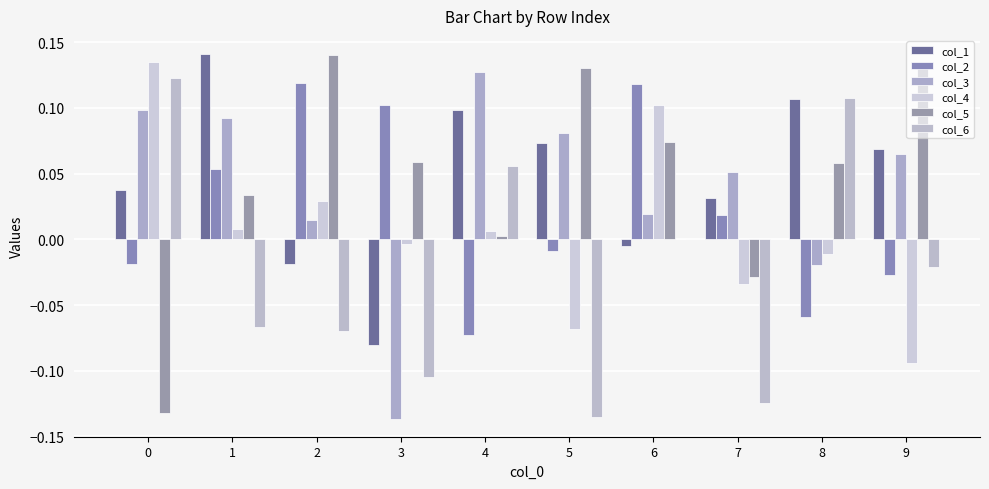

True or false: col_2 has a value of 0.1 at 2.

True